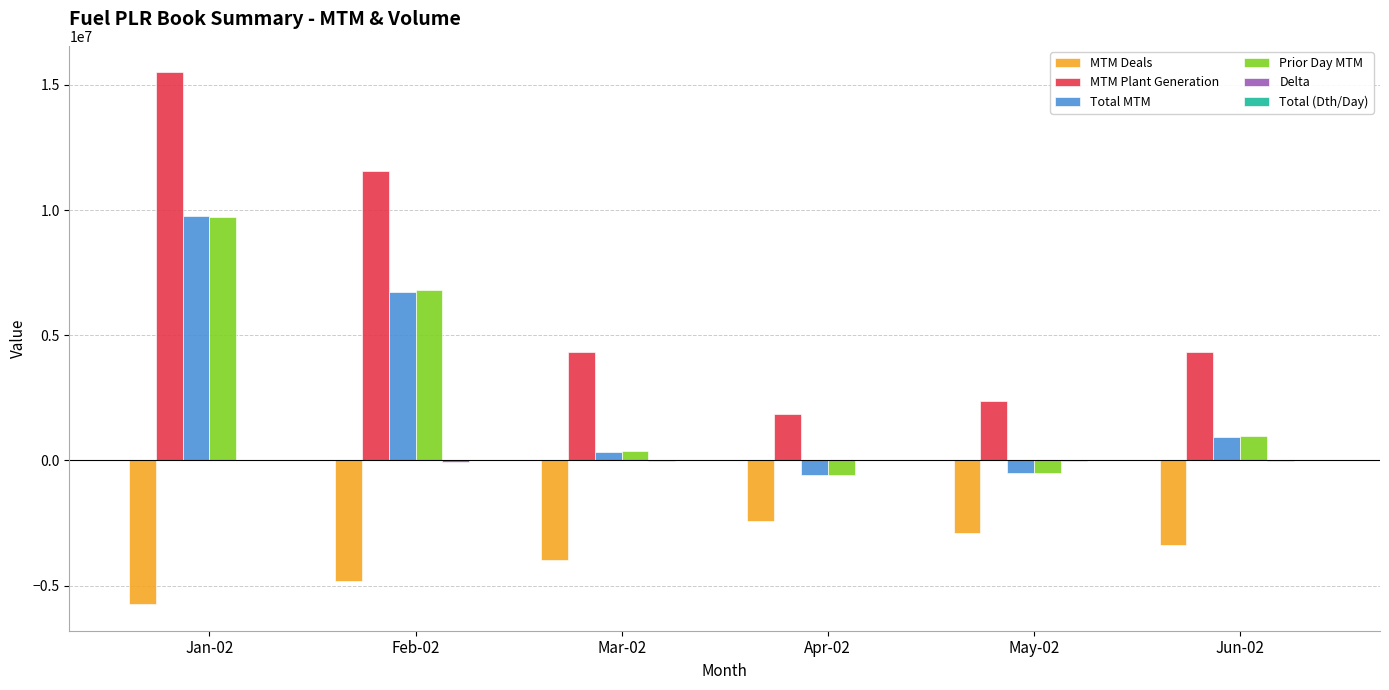

What is the highest value of the Total MTM series?

9754175.0